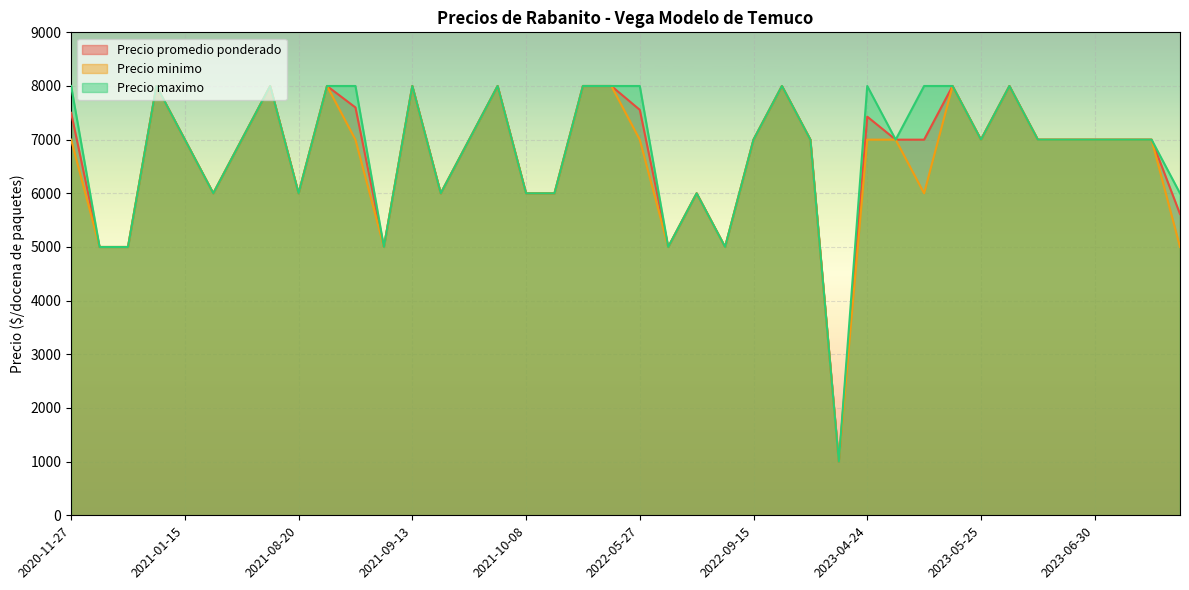

True or false: Precio maximo and Precio promedio ponderado cross at least once.

False